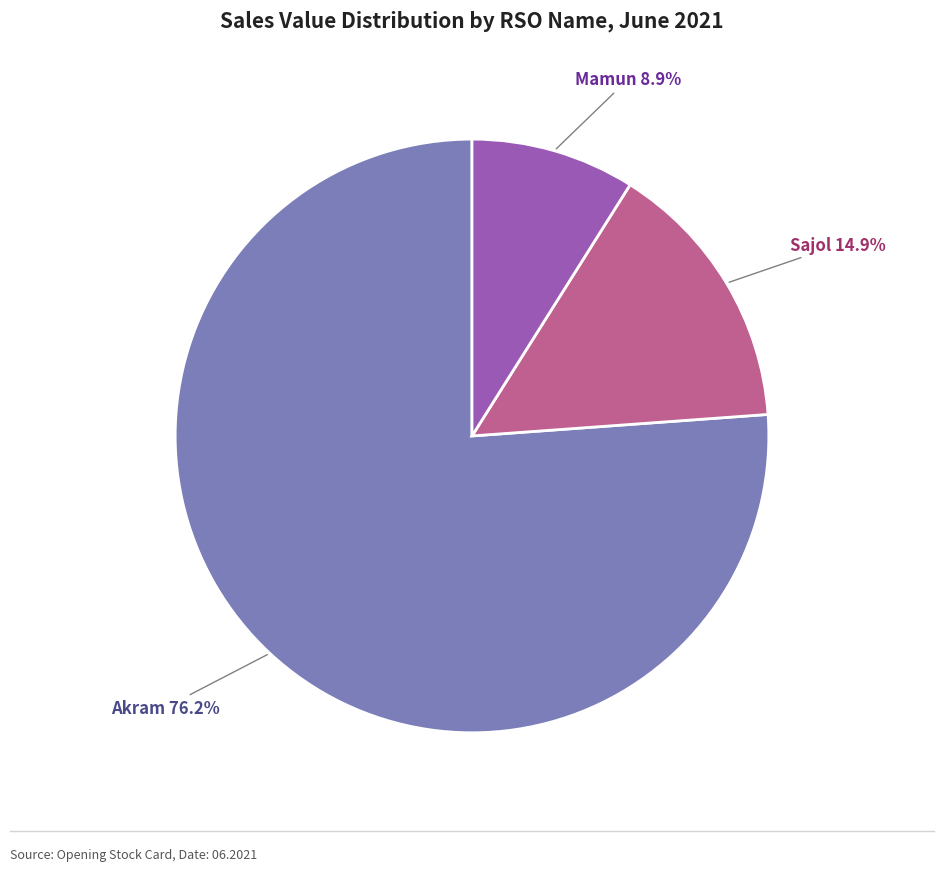

To the nearest percent, what is the average slice percentage?

33%